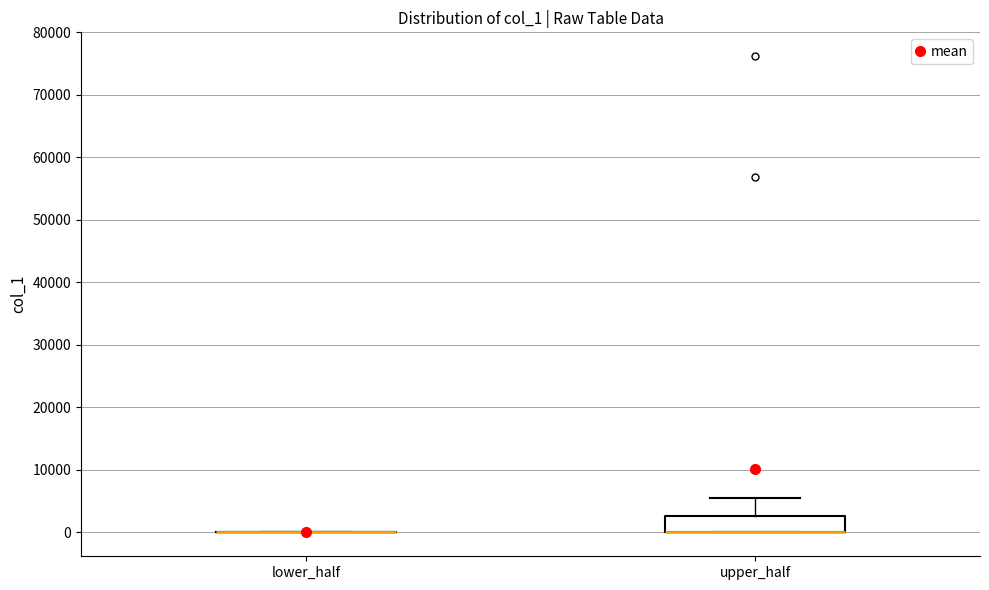

Reading left to right, read every box against the y-axis: the position of its median line, the range the box covers, and the ends of its whiskers. The values are not printed on the chart, so give them approximately, as read against the axis.

lower_half: box collapsed to a line at 0, whiskers 0 to 0
upper_half: median 0 (drawn on the box's lower edge), box 0 to 3000, whiskers 0 to 6000